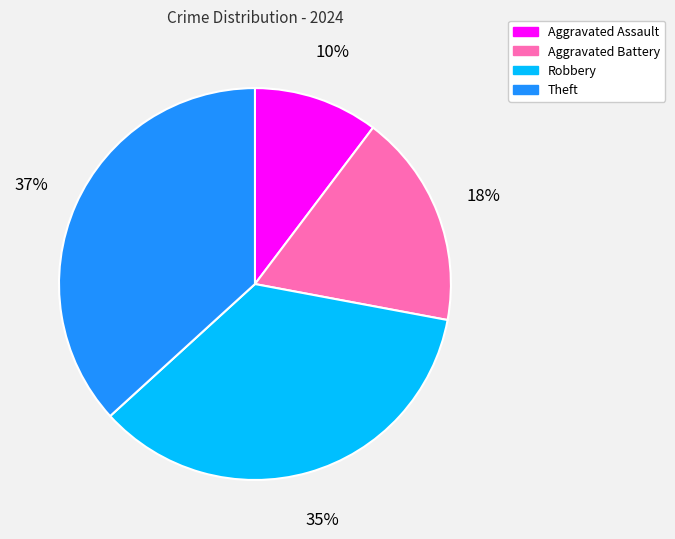

To the nearest percent, what is the average slice percentage?

25%